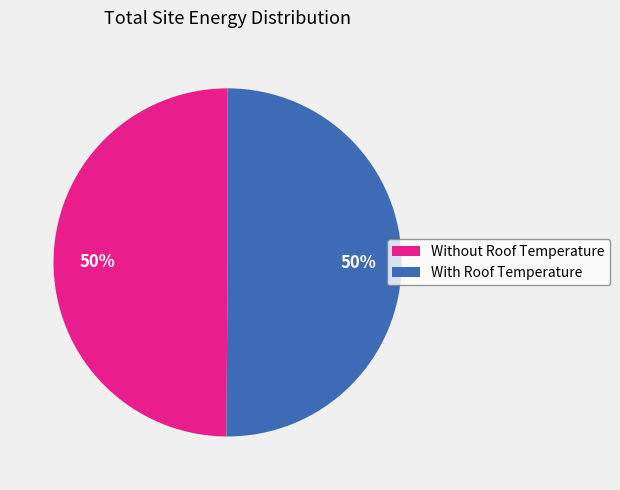

Combined, do Without Roof Temperature and With Roof Temperature account for over 50%?

Yes